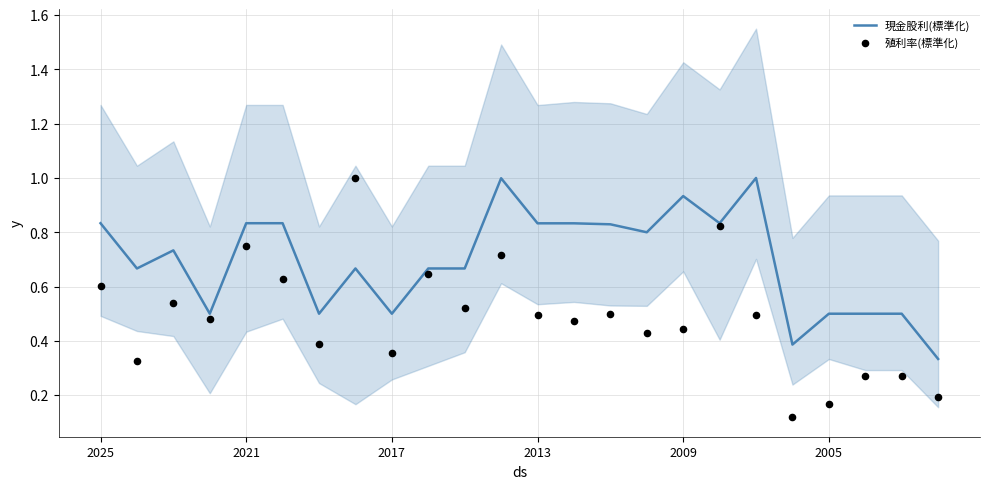

Which series has the largest total across all categories?

現金股利(標準化)